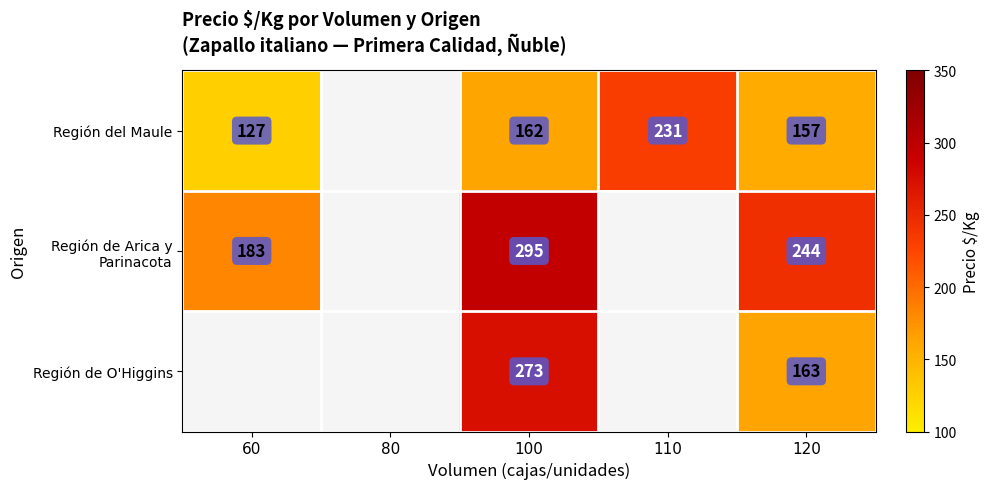

What is the difference between the Región del Maule values at 60 and 120?

30